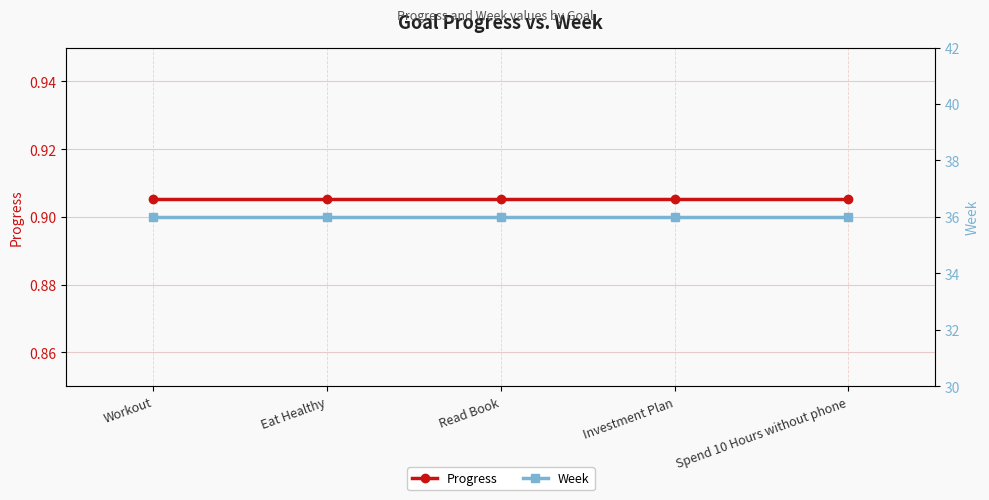

Which category has the lowest value in the Week series?

Workout